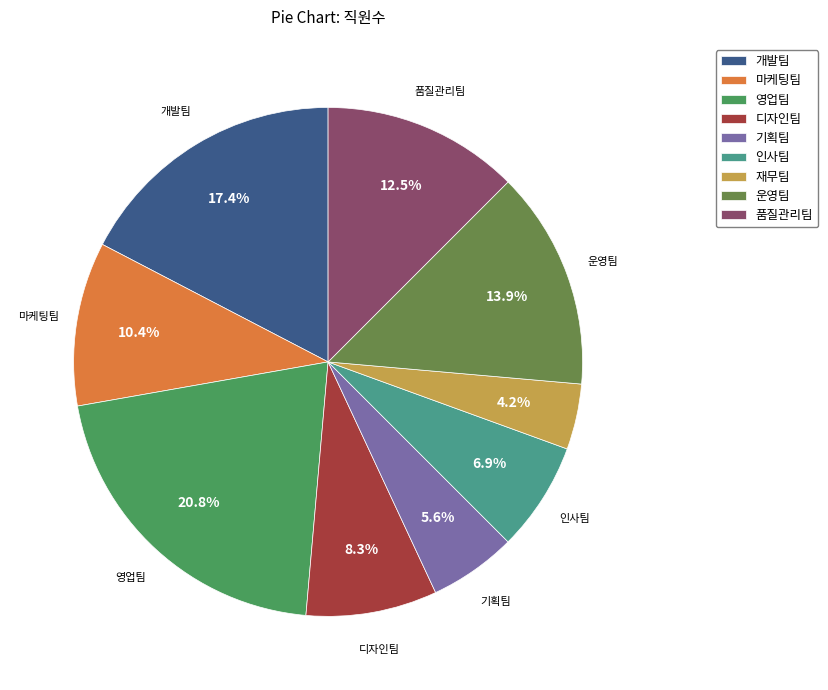

The 품질관리팀 slice represents 22% of the pie. True or false?

False